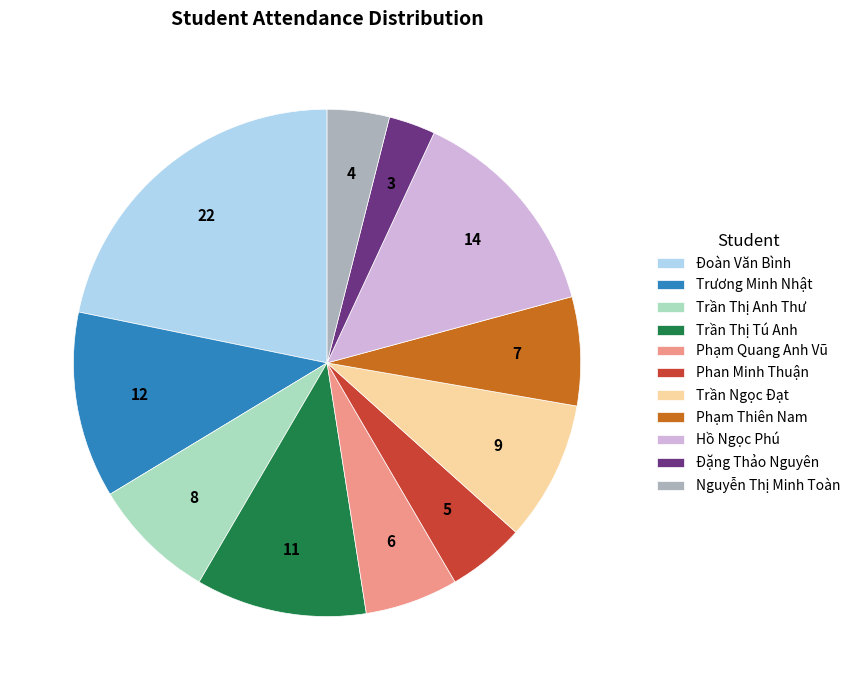

Which category has the biggest portion of the pie?

Đoàn Văn Bình